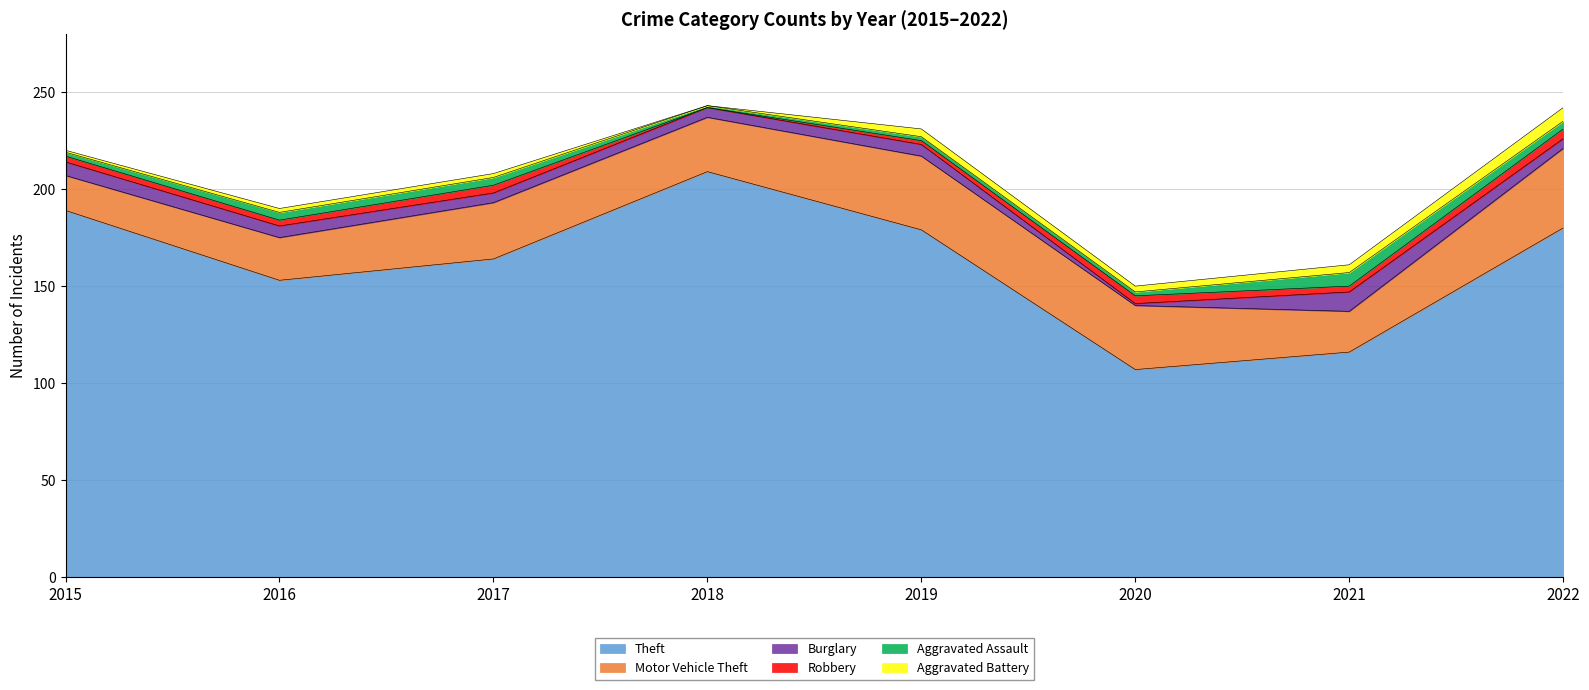

True or false: Aggravated Assault has more than 1 interior local peaks.

False